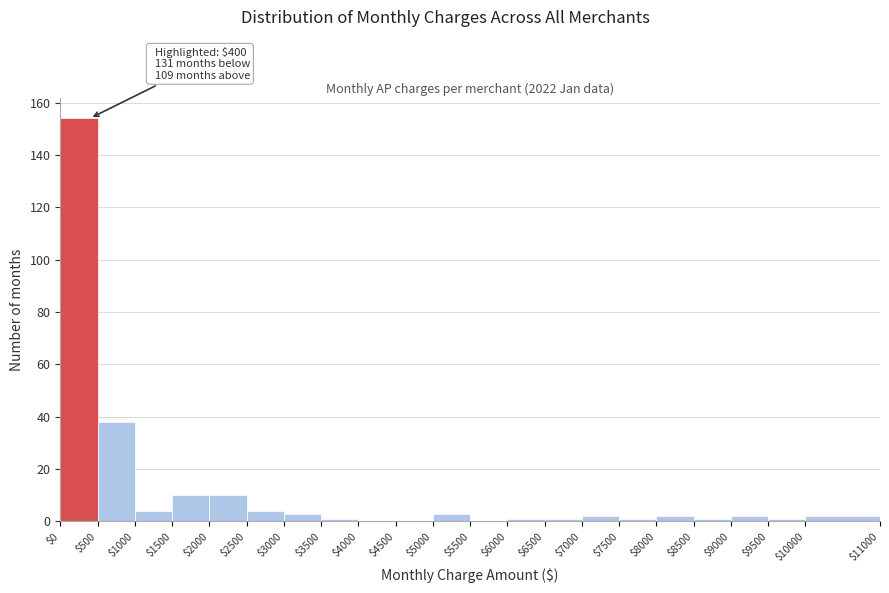

Over which range of the x-axis is the bar tallest?

$0 to $500